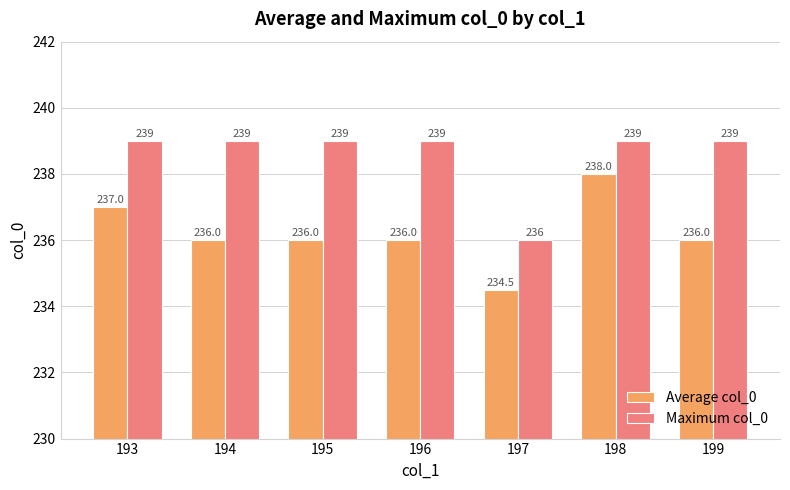

At which category is the sum across all series the highest?

198